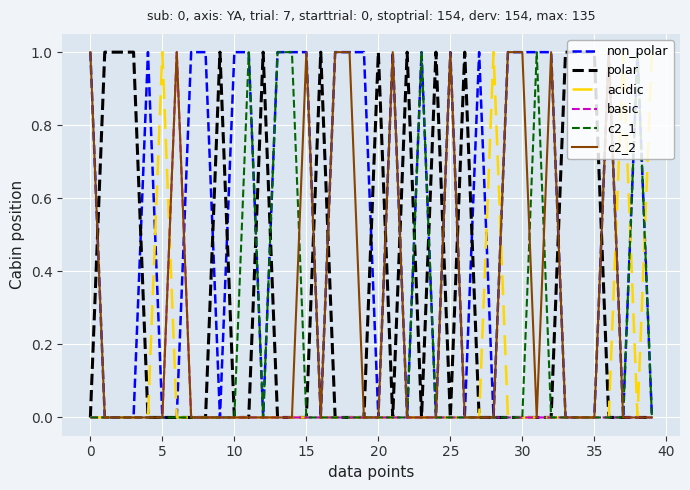

Which series has the largest total across all categories?

non_polar